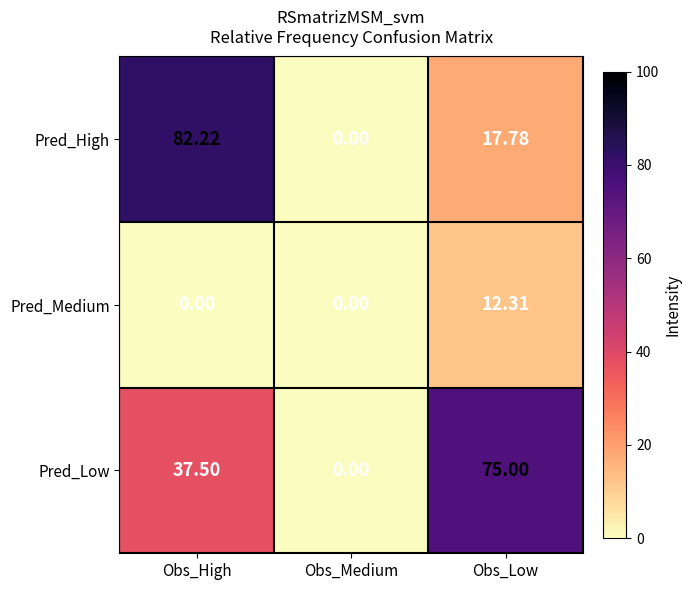

Which series has the largest range (max minus min)?

Pred_High